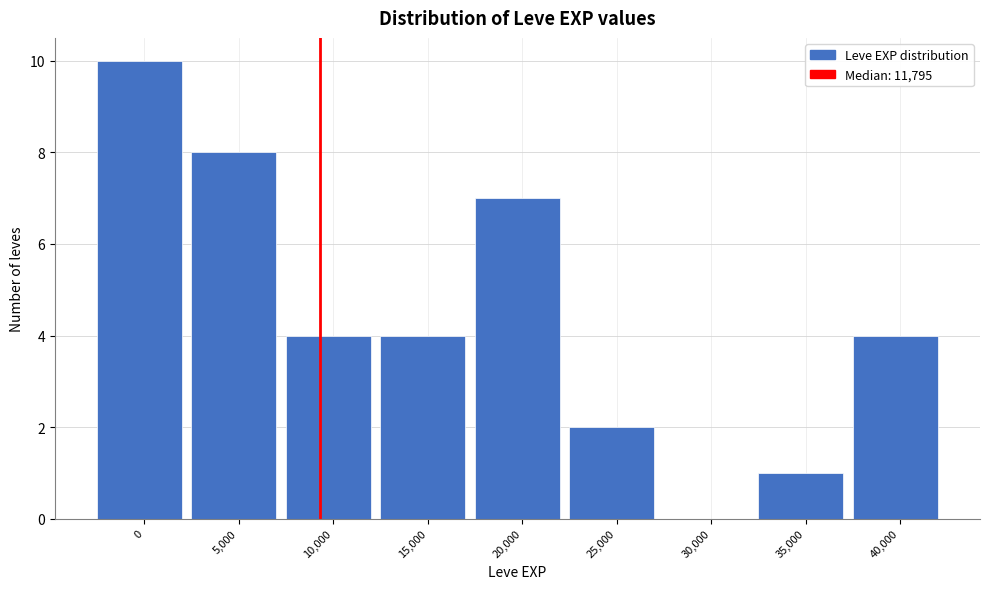

Reading right to left, extract all data points from this chart.

40,000=4	35,000=1	30,000=0	25,000=2	20,000=7	15,000=4	10,000=4	5,000=8	0=10